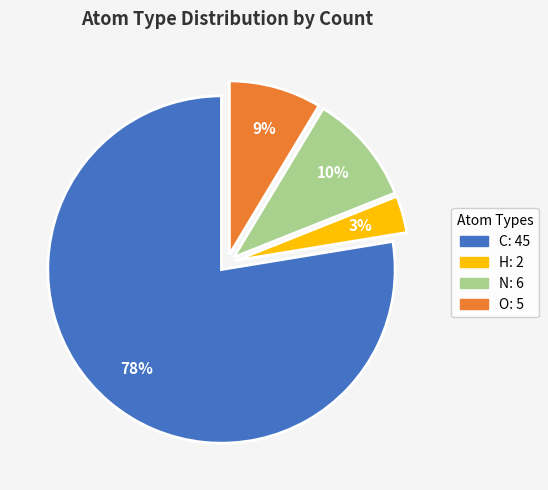

Which slice is the largest?

C